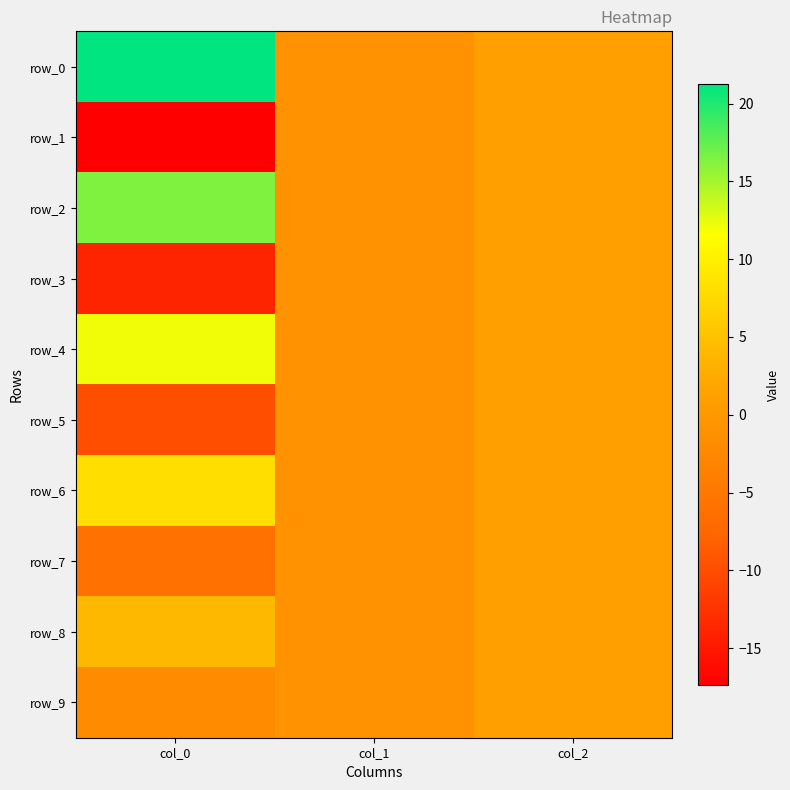

Reading left to right, list all the values displayed in this chart.

row_0: col_0=21.2	col_1=-1.0	col_2=1.0
row_1: col_0=-17.4	col_1=-1.0	col_2=1.0
row_2: col_0=16.4	col_1=-1.0	col_2=1.0
row_3: col_0=-13.8	col_1=-1.0	col_2=1.0
row_4: col_0=12.1	col_1=-1.0	col_2=1.0
row_5: col_0=-10.0	col_1=-1.0	col_2=1.0
row_6: col_0=8.1	col_1=-1.0	col_2=1.0
row_7: col_0=-6.0	col_1=-1.0	col_2=1.0
row_8: col_0=4.0	col_1=-1.0	col_2=1.0
row_9: col_0=-2.1	col_1=-1.0	col_2=1.0